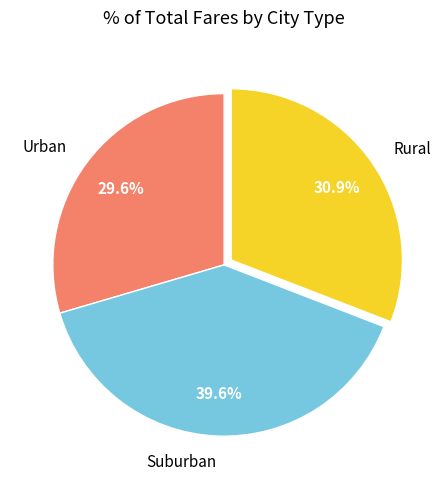

Which category has the biggest portion of the pie?

Suburban